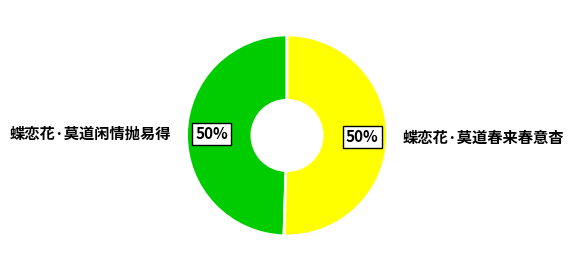

The 蝶恋花·莫道闲情抛易得 slice represents 50% of the pie. True or false?

True